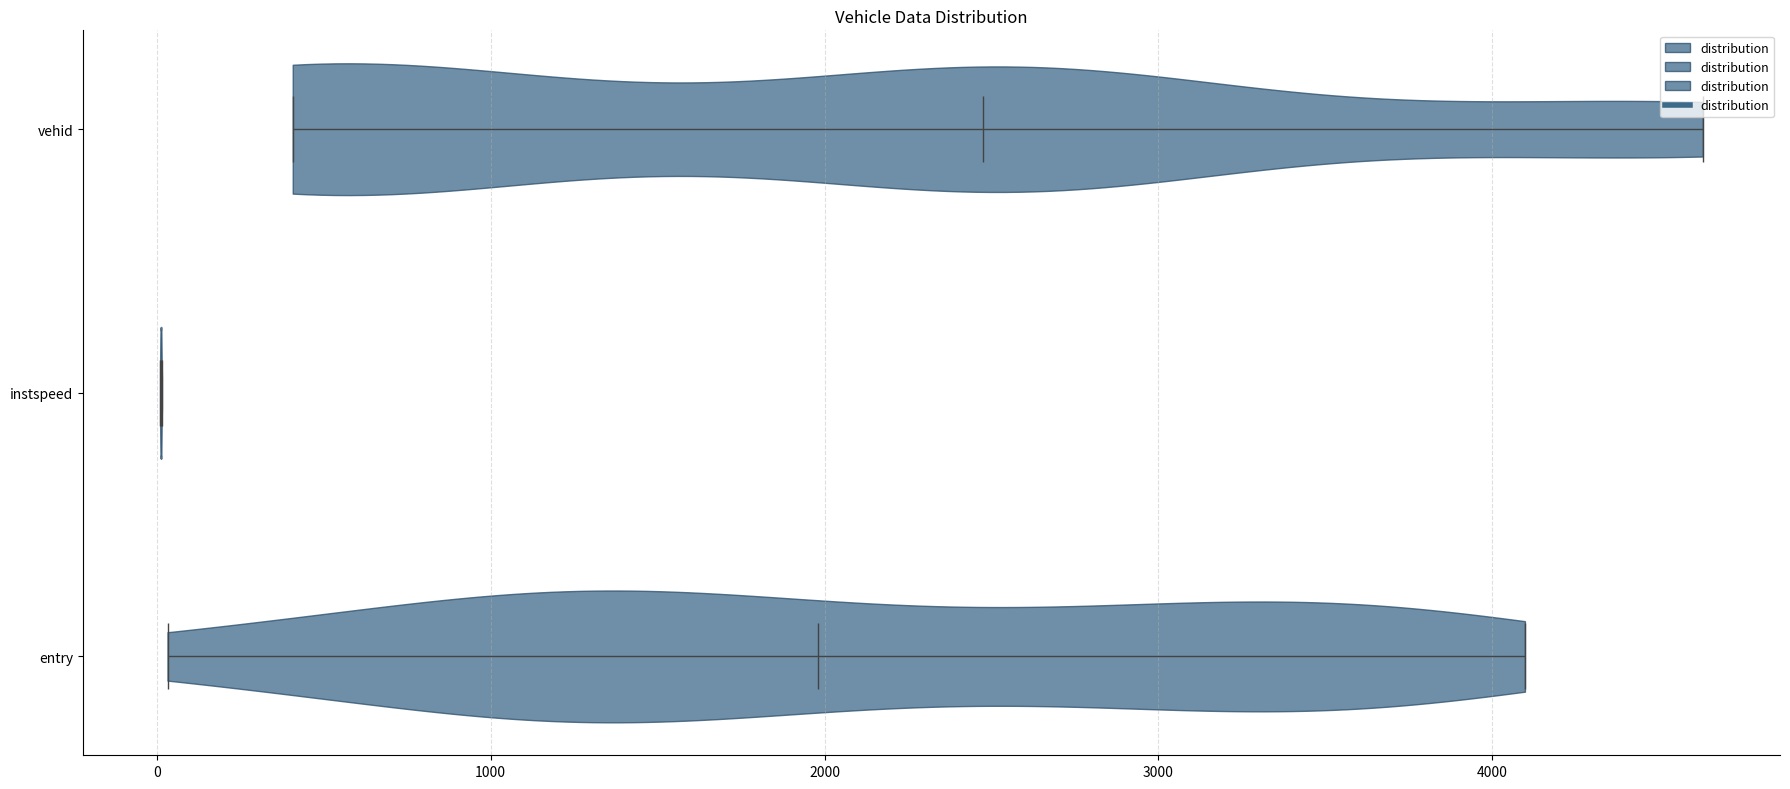

Reading bottom to top, read every violin against the x-axis: where its median line is, and the lowest and highest points it reaches. The values are not printed on the chart, so give them approximately, as read against the axis.

entry: median line 2000, lowest point 0, highest point 4100
instspeed: median line 0, lowest point 0, highest point 0
vehid: median line 2500, lowest point 400, highest point 4600